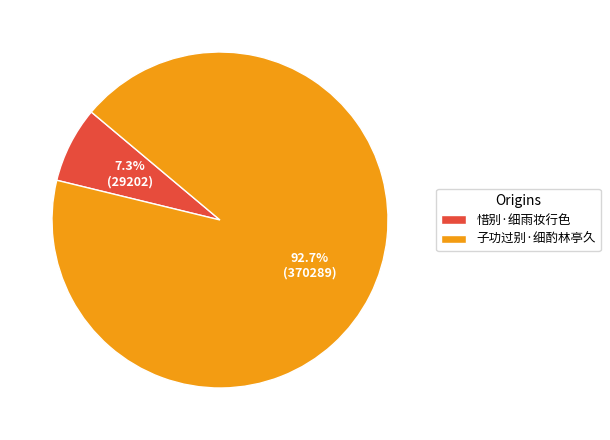

To the nearest percent, what portion does 惜别·细雨妆行色 represent?

7%